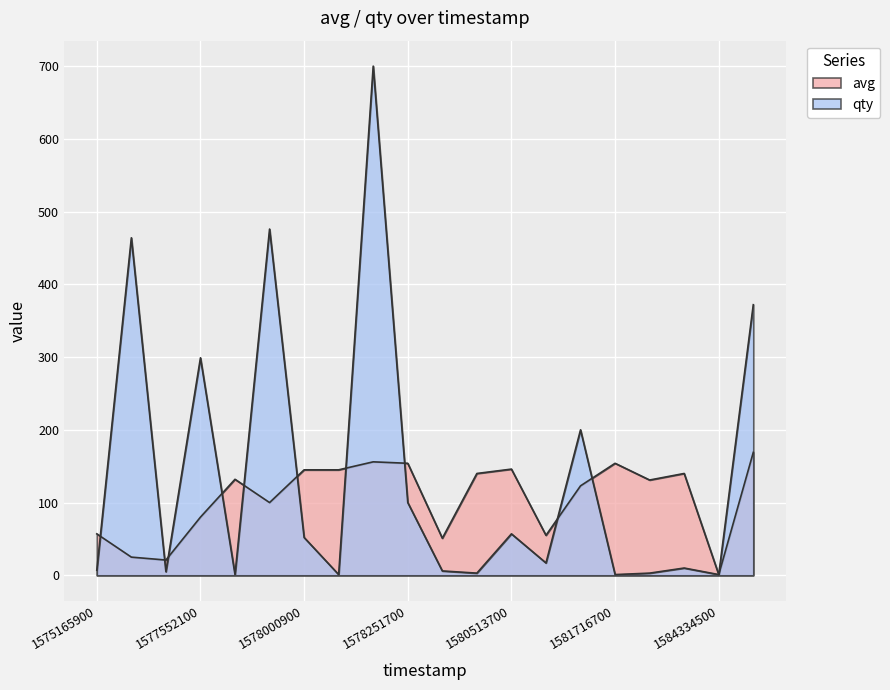

What is the sum of all qty values?

2775